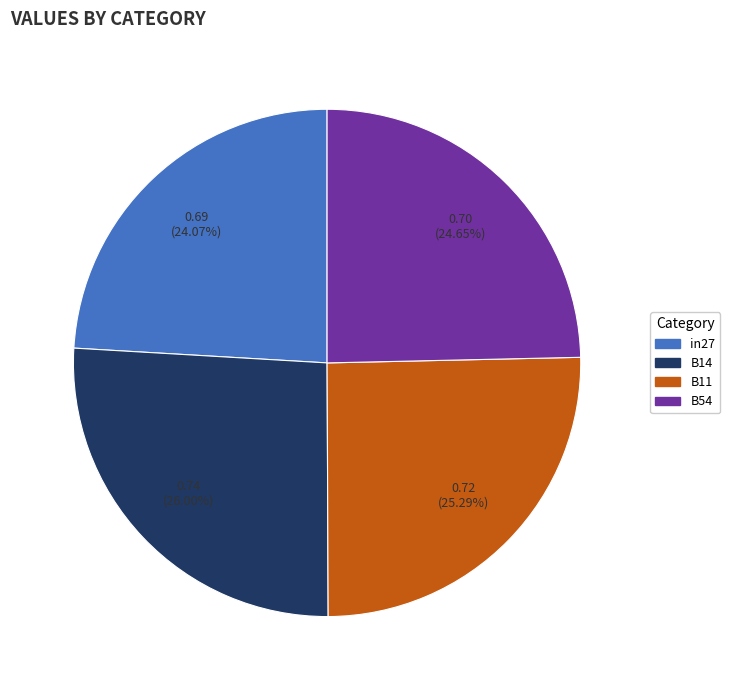

Is there a majority slice in this chart?

No